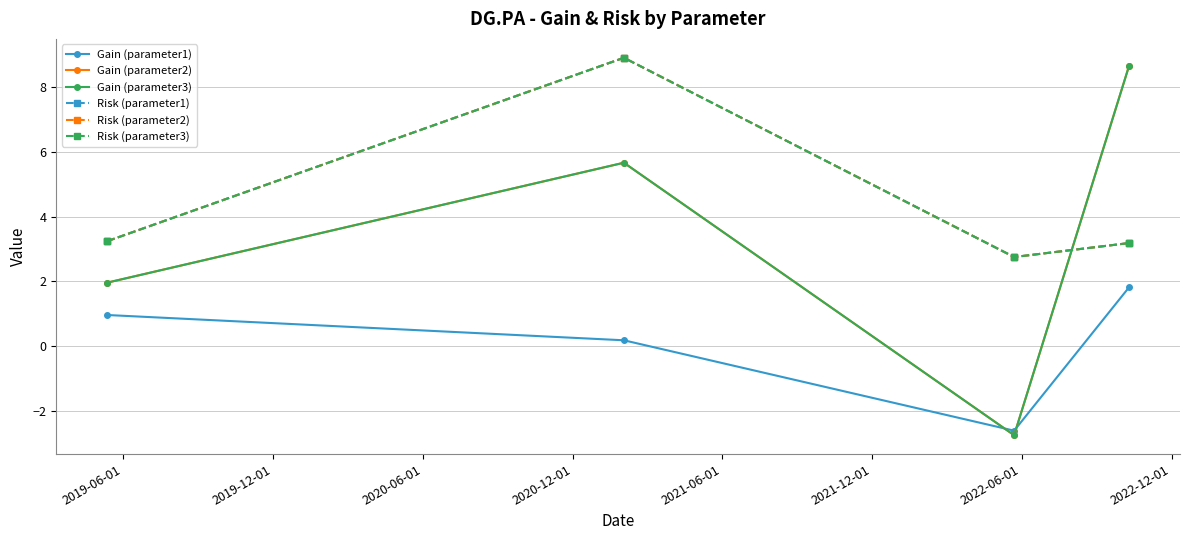

Does the chart have visible grid lines?

Yes